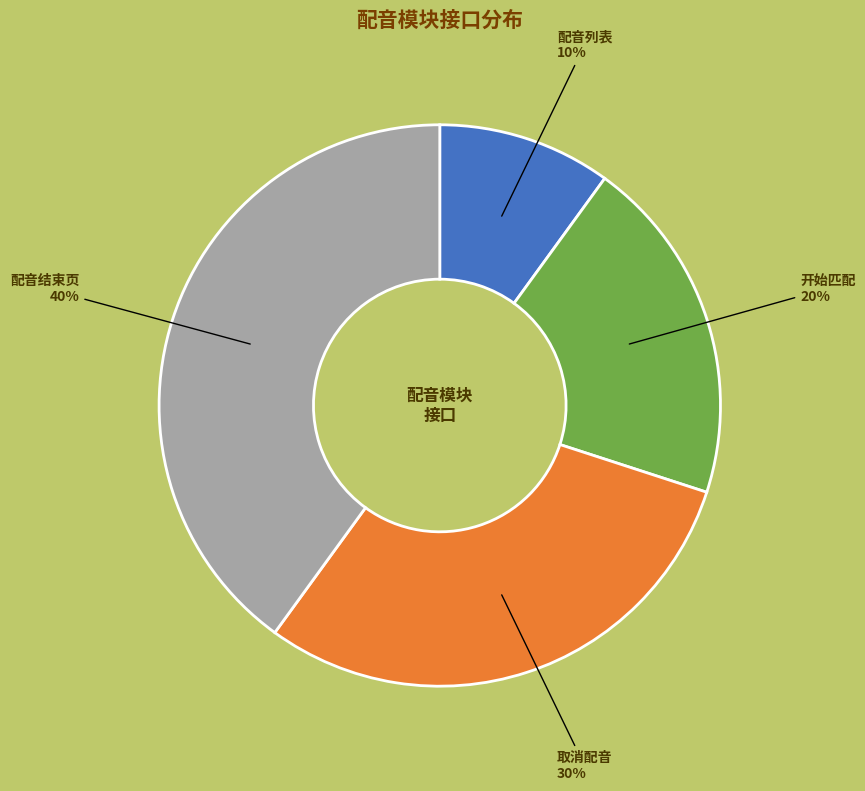

Do 开始匹配 and 配音结束页 together represent more than half of the pie?

Yes